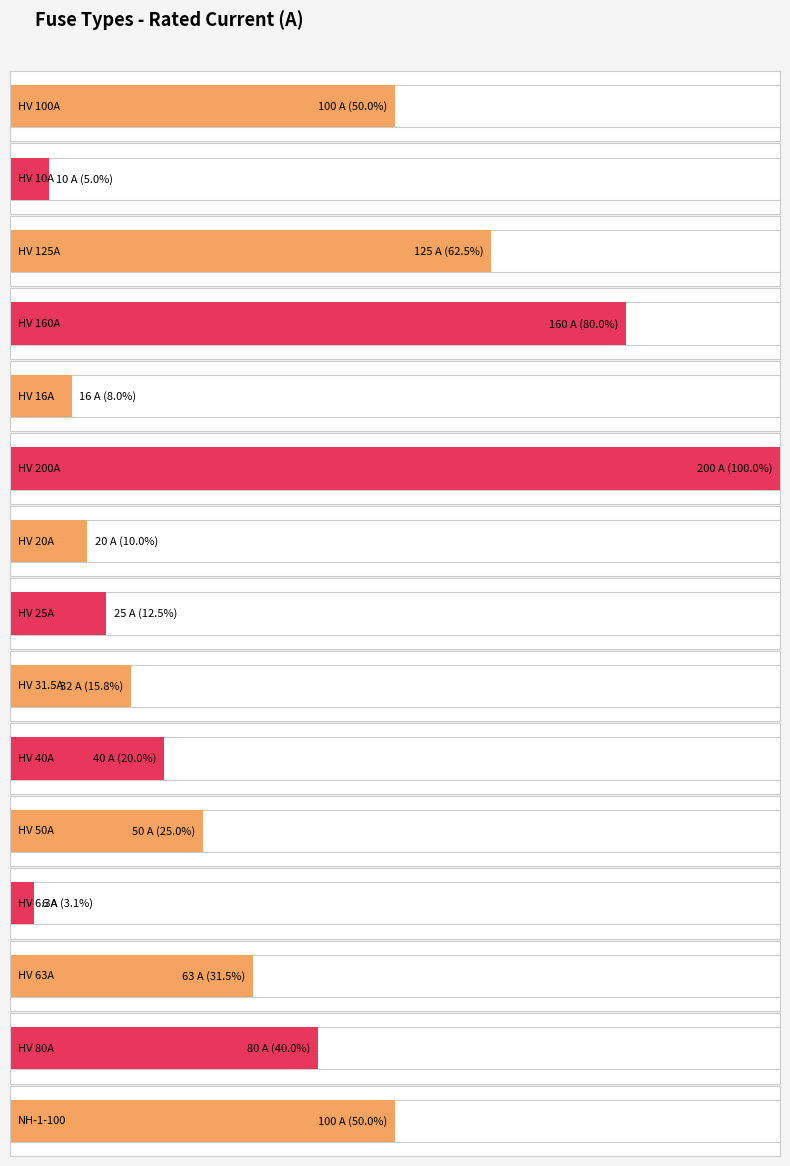

The value at HV 160A is 160.0. True or false?

True